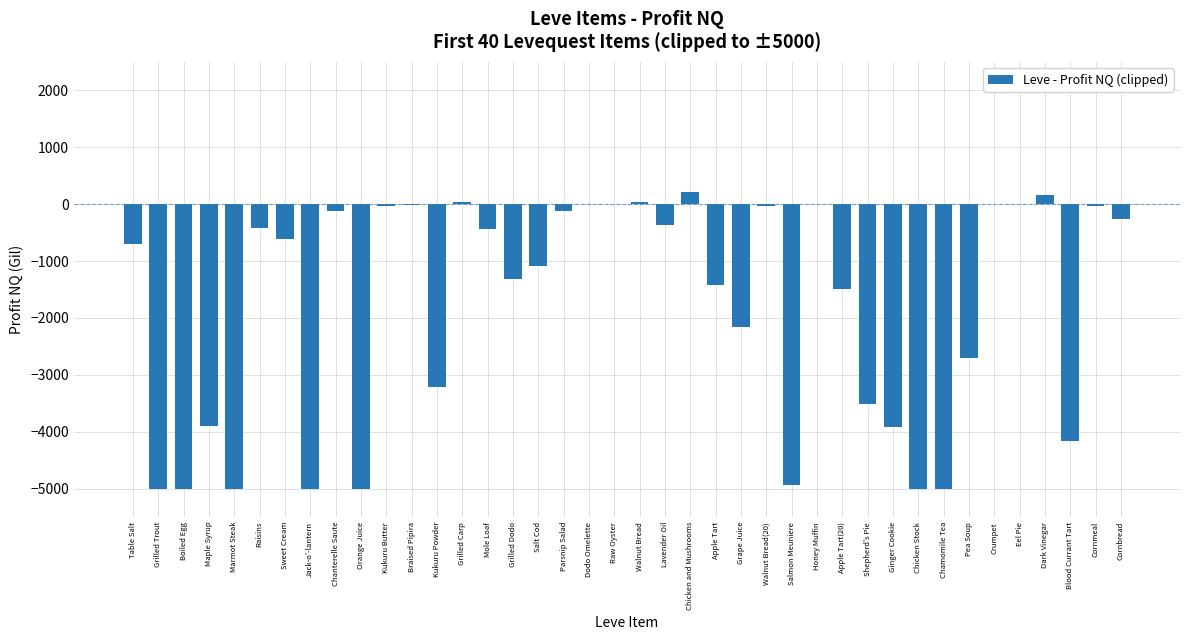

What is the maximum value shown in the chart?

215.0